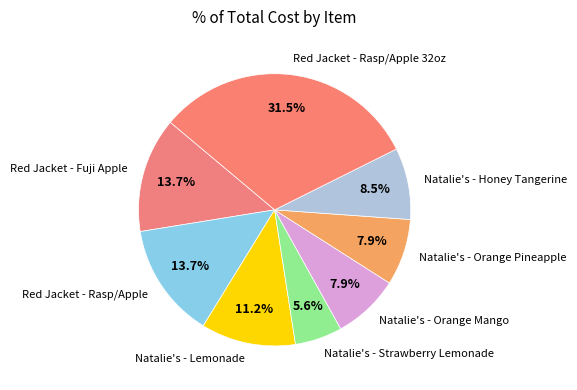

Between Red Jacket - Fuji Apple and Red Jacket - Rasp/Apple 32oz, which is larger?

Red Jacket - Rasp/Apple 32oz